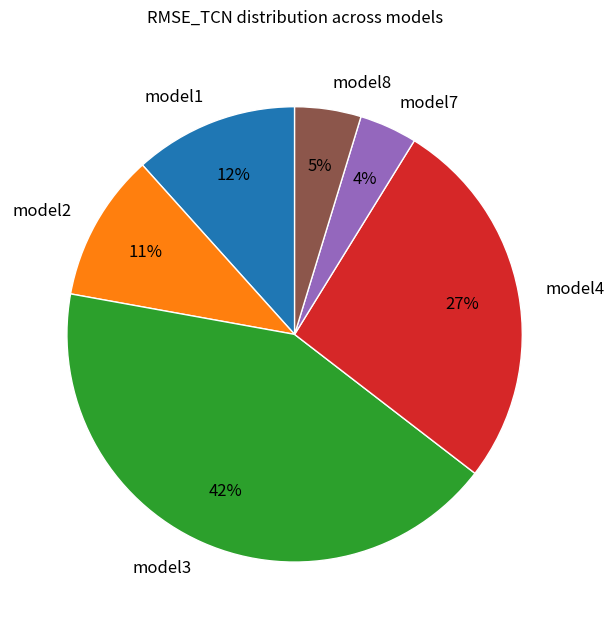

Which slice is the largest?

model3